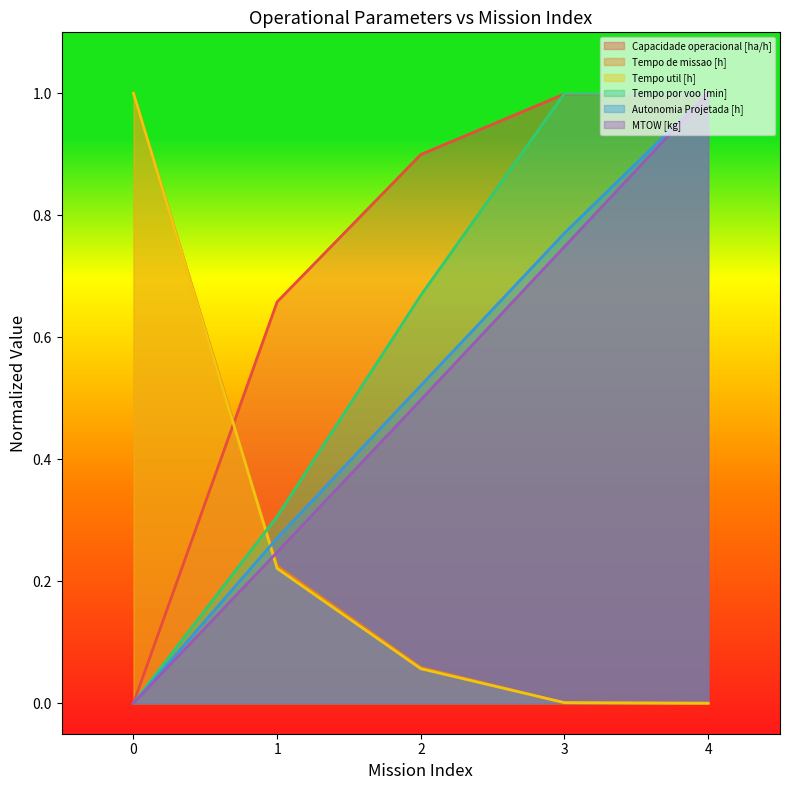

What is the greatest value displayed?

1.0